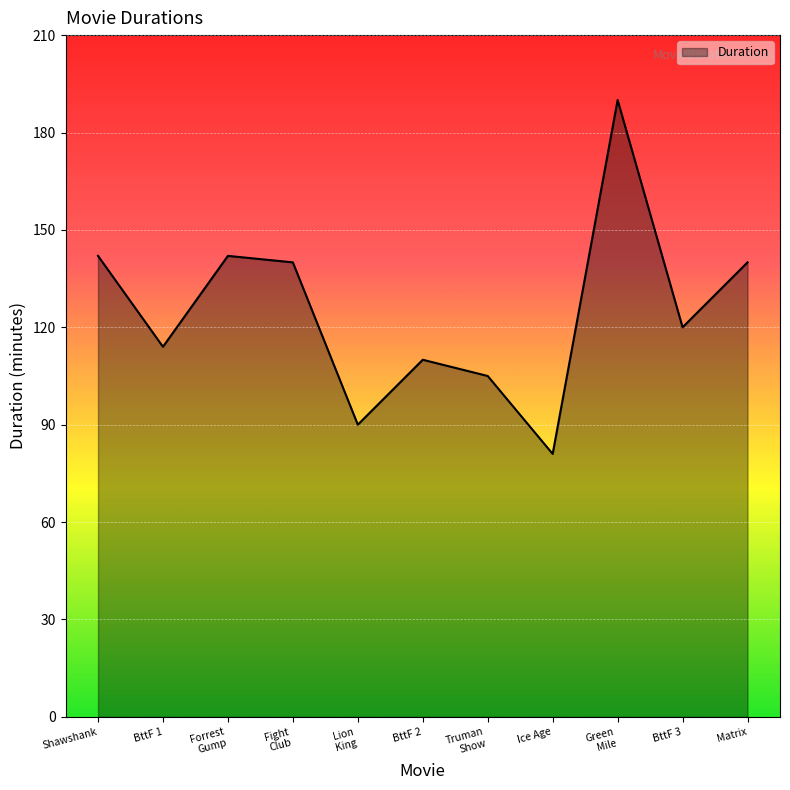

What is the smallest value displayed?

81